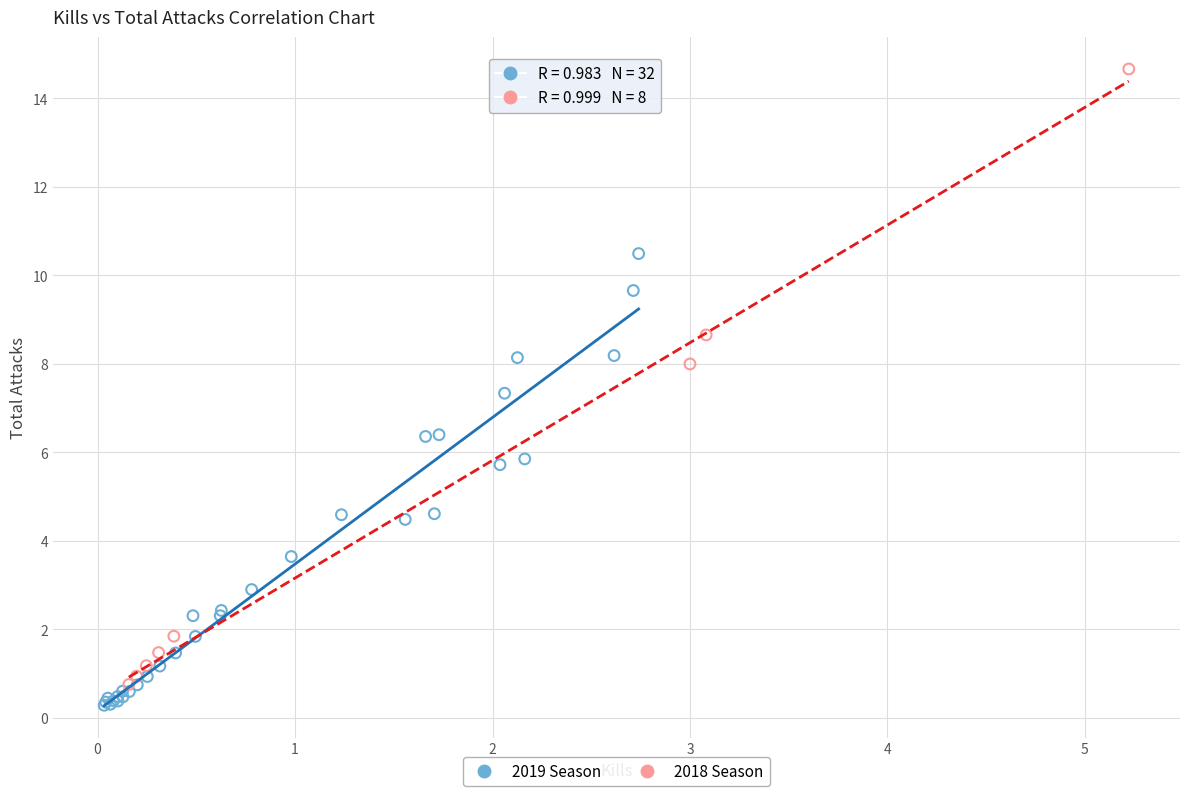

What are all the series names shown in the legend?

2019 Season, 2018 Season